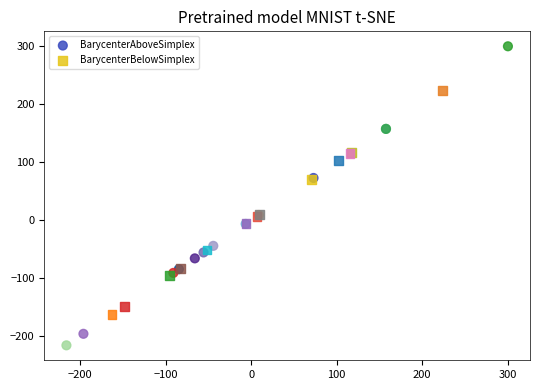

Which series has the widest spread of Y values?

BarycenterAboveSimplex